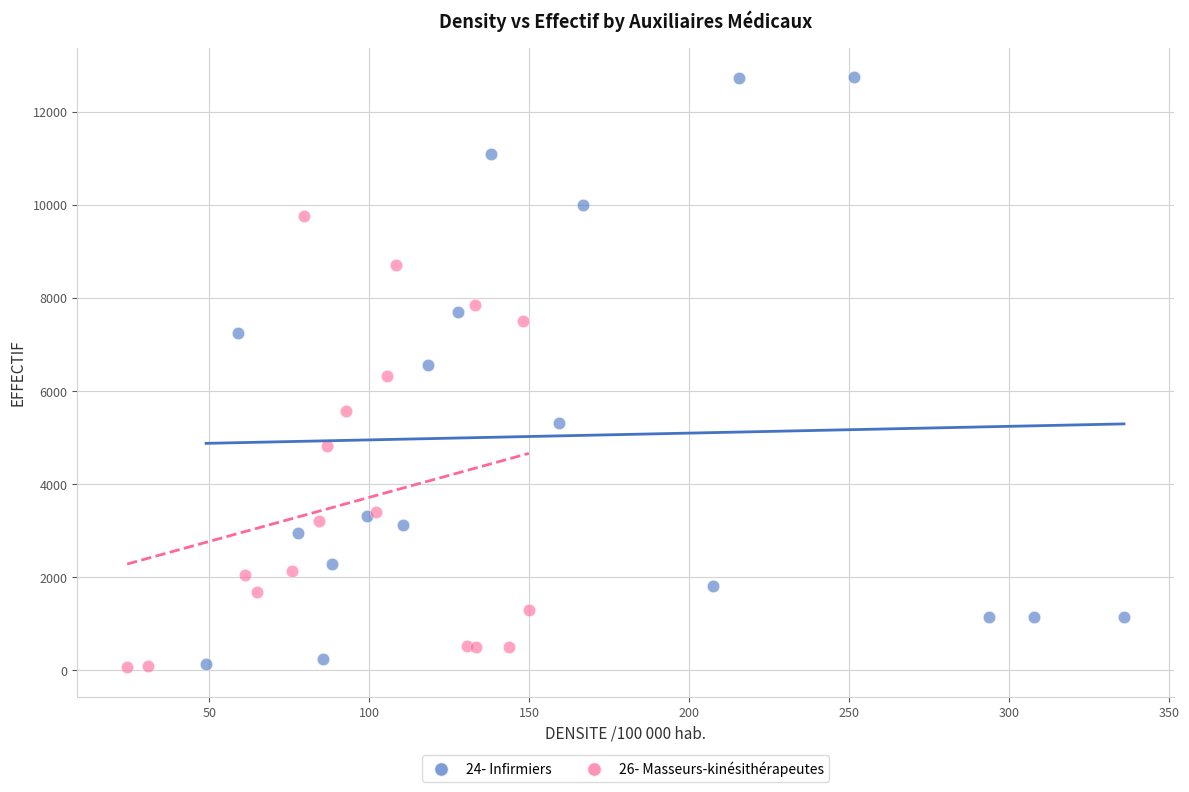

Which series contains the highest Y value?

24- Infirmiers